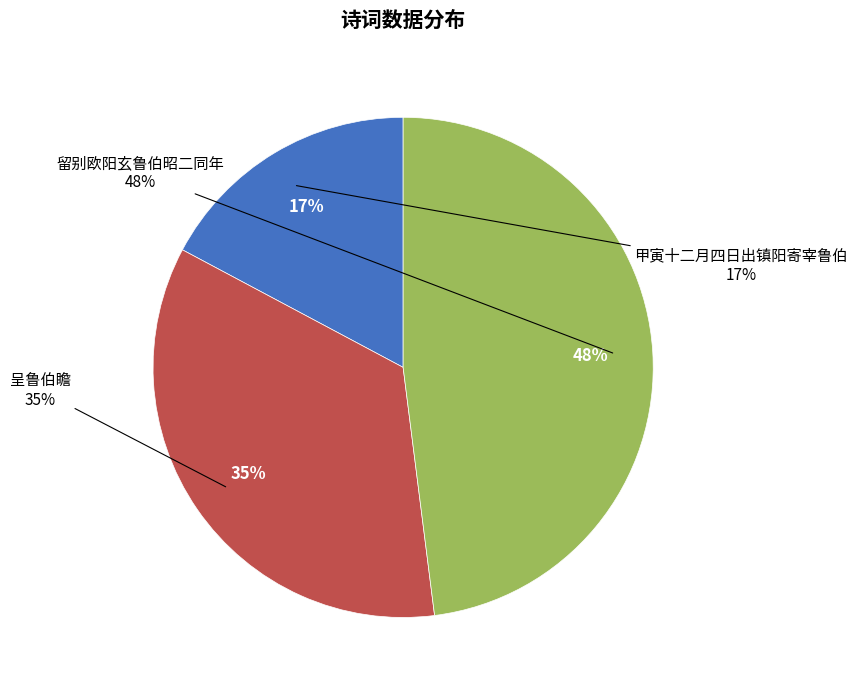

Which category has the smallest portion of the pie?

甲寅十二月四日出镇阳寄宰鲁伯